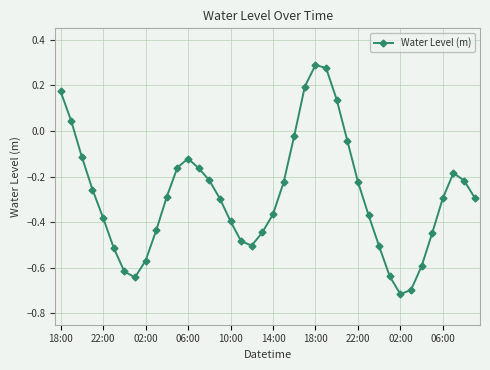

True or false: the data has more than 1 interior local peaks.

True